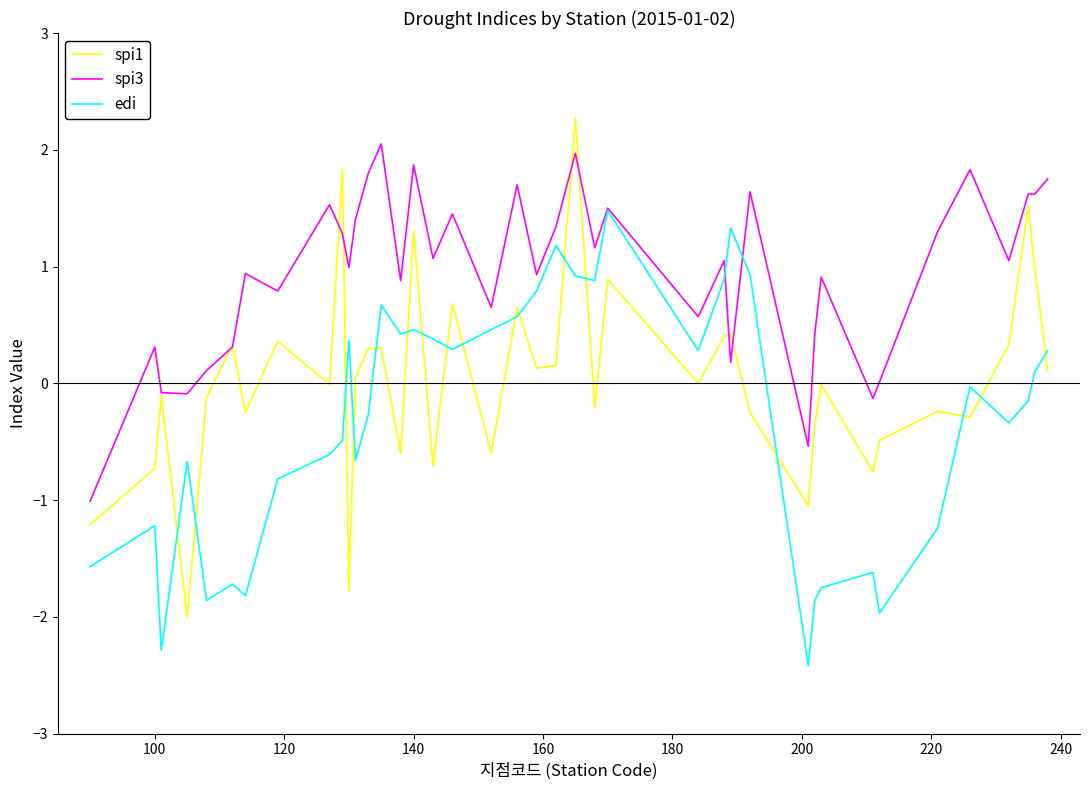

List the series in order of their overall mean, highest first.

spi3, spi1, edi